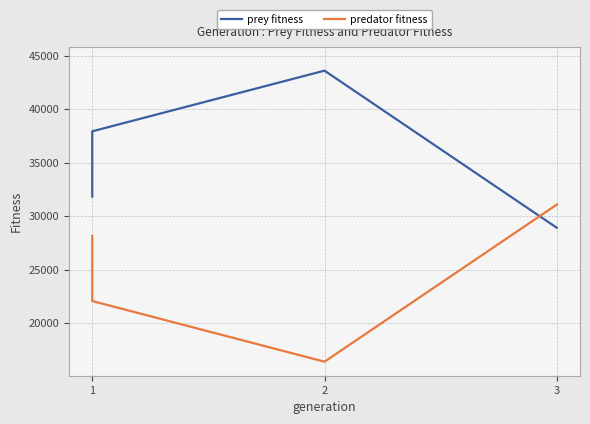

Which series has the largest total across all categories?

prey fitness